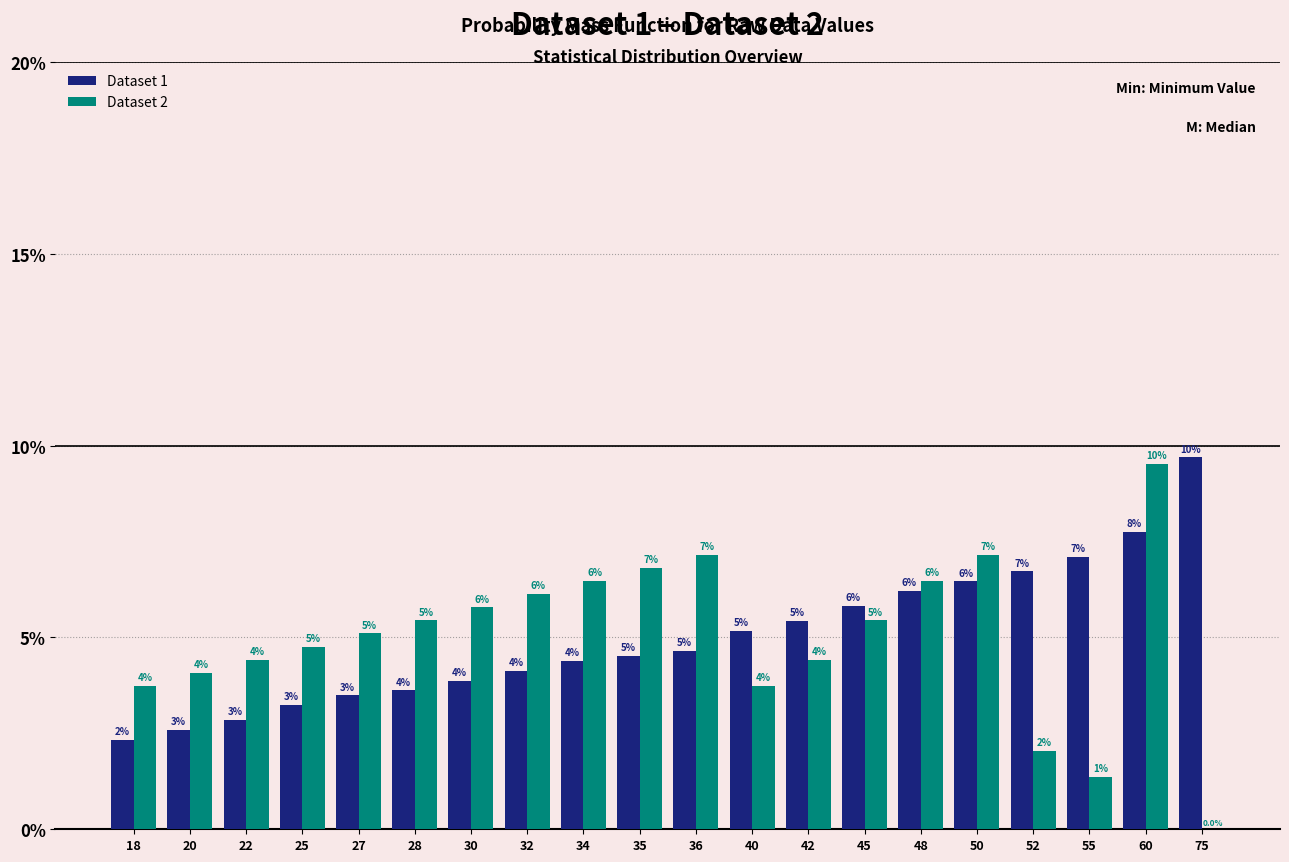

What is the maximum value shown in the chart?

9.7